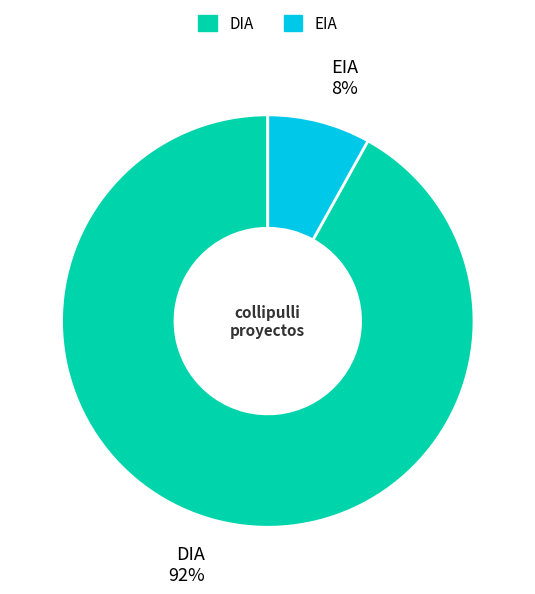

Is it true that EIA is 8% of the pie?

True